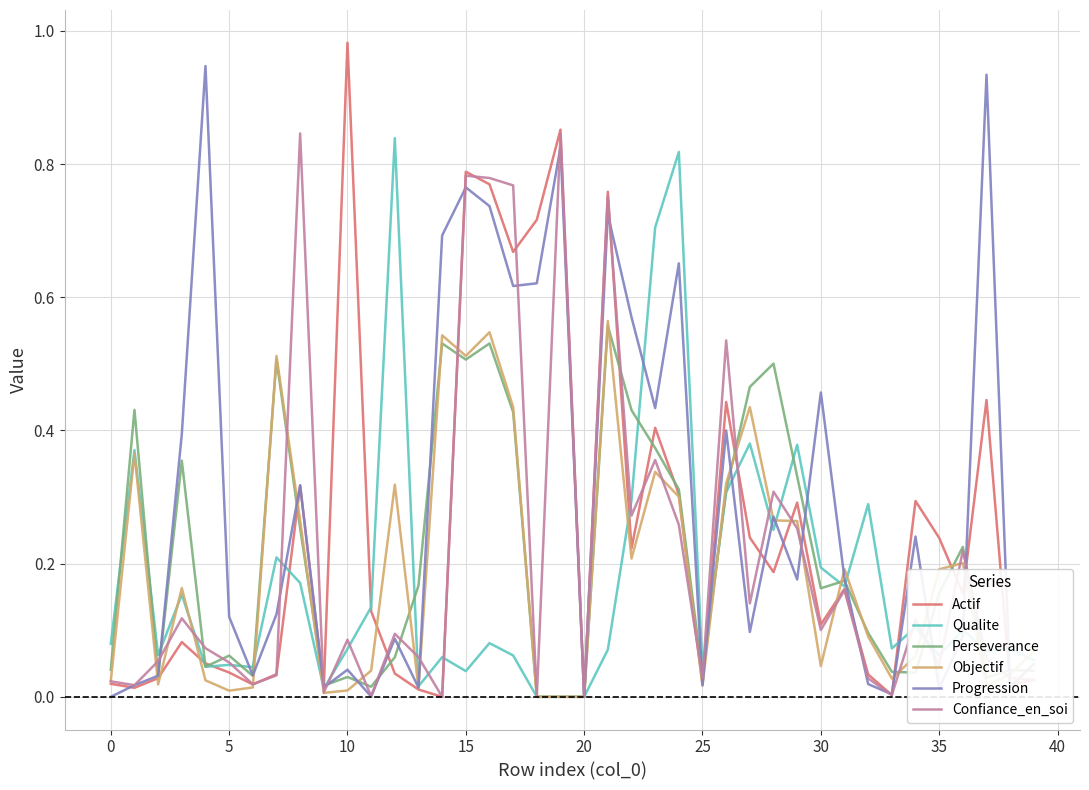

At which category does the chart reach its peak across all series?

10